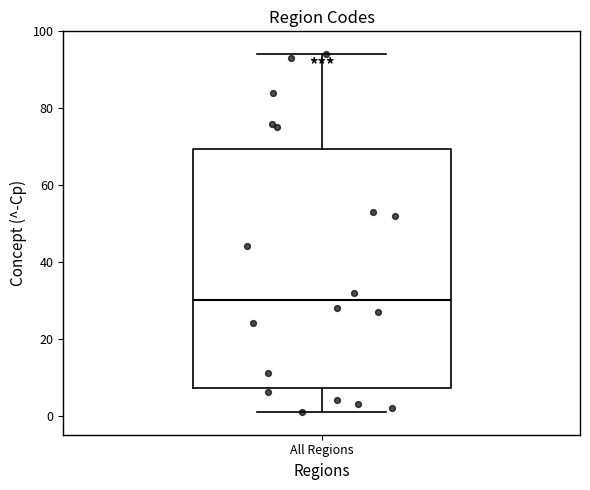

Read this box plot against the y-axis: the position of the median line, the range covered by the box, and the ends of both whiskers. The values are not printed on the chart, so give them approximately, as read against the axis.

median 30, box 8 to 70, whiskers 2 to 94